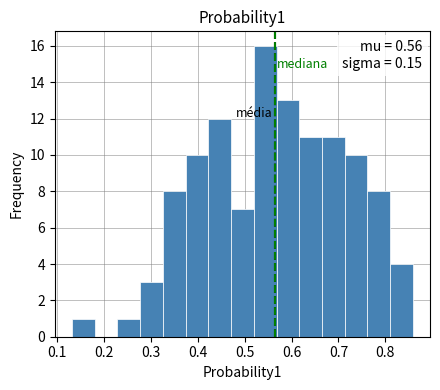

Which range on the x-axis has the tallest bar?

0.52 to 0.57